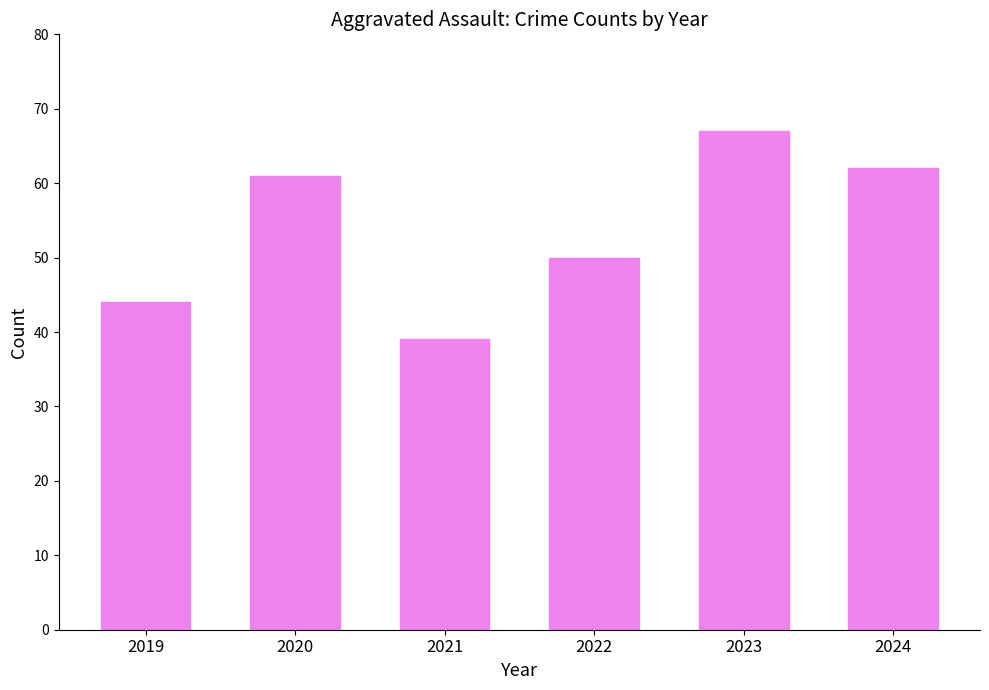

Are the bars horizontal?

No